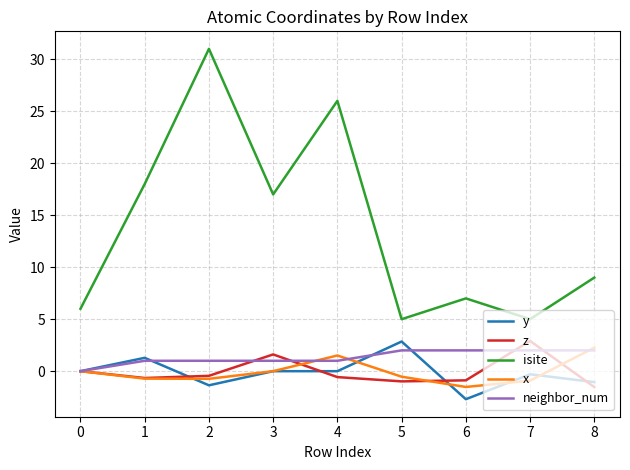

At which category is the sum across all series the highest?

2